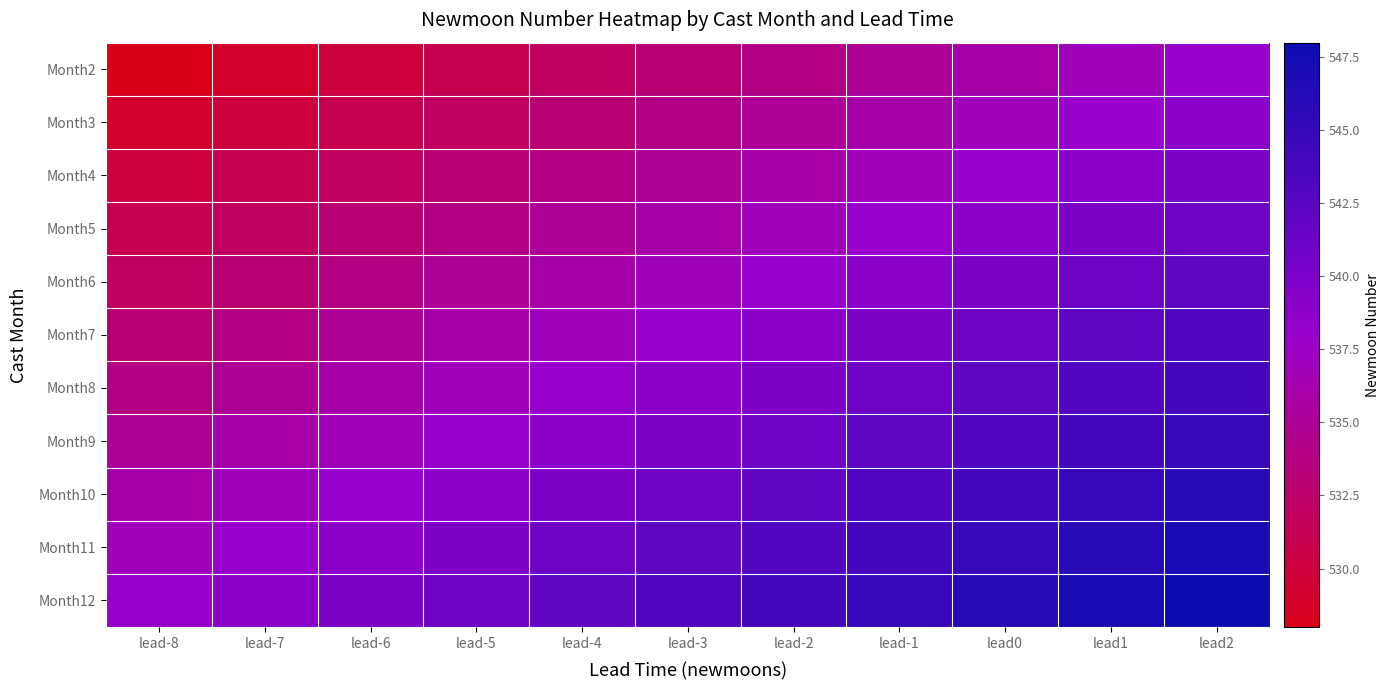

Count the number of data series in this chart.

11